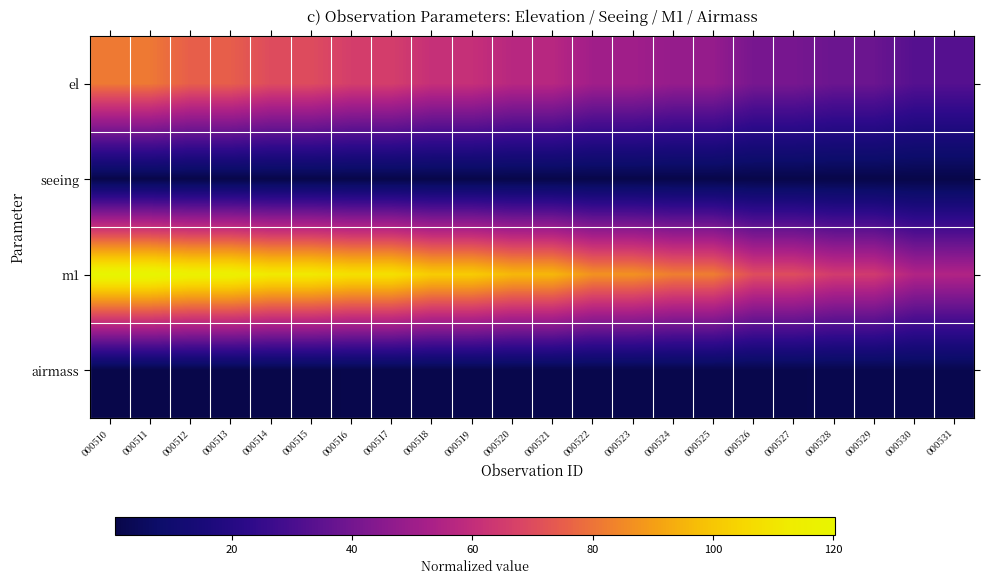

Which series has the widest spread of values?

m1